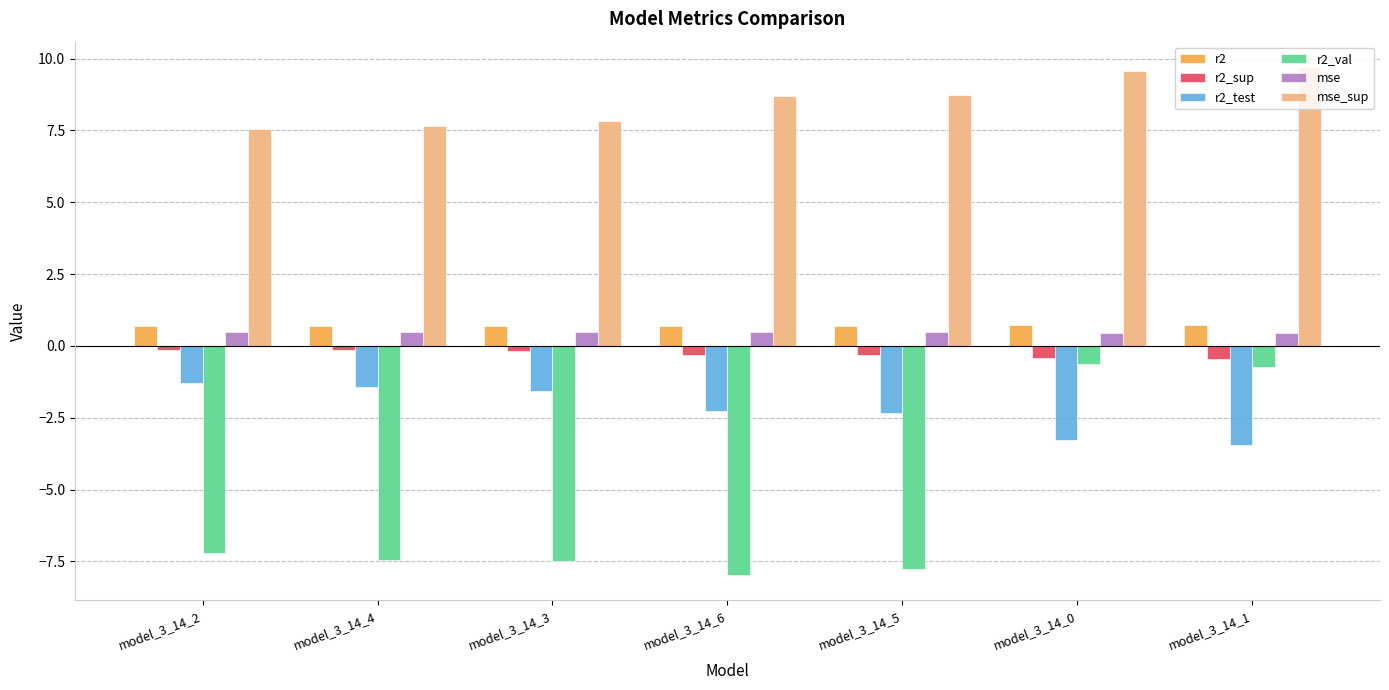

What are all the series names shown in the legend?

r2, r2_sup, r2_test, r2_val, mse, mse_sup